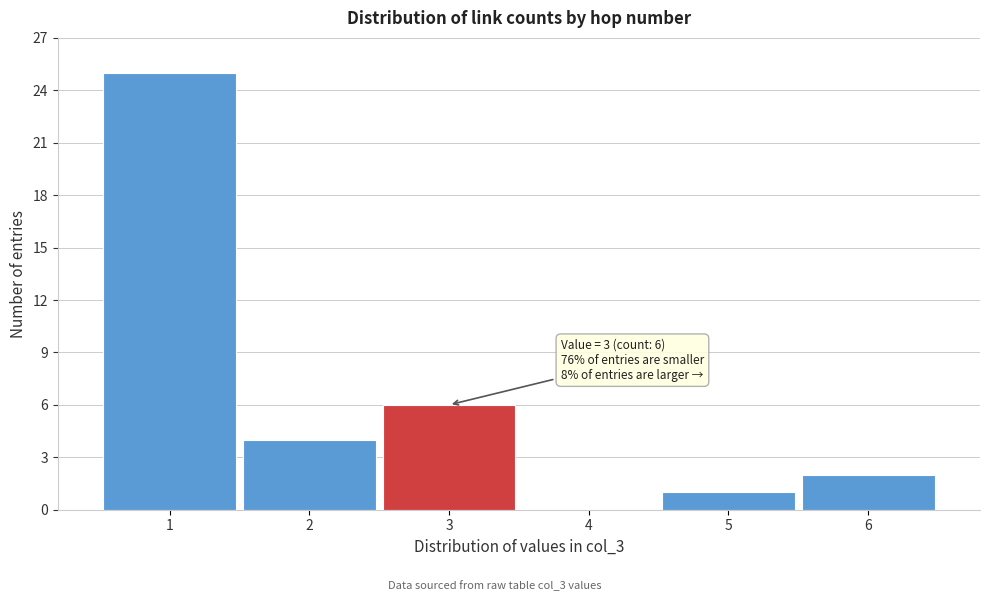

Reading left to right, what are all the values shown in this chart?

1=25	2=4	3=6	4=0	5=1	6=2